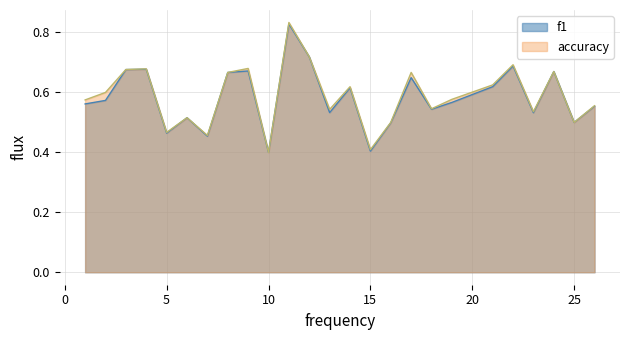

Is the value of accuracy at 13 greater than the value of f1 at 6?

Yes